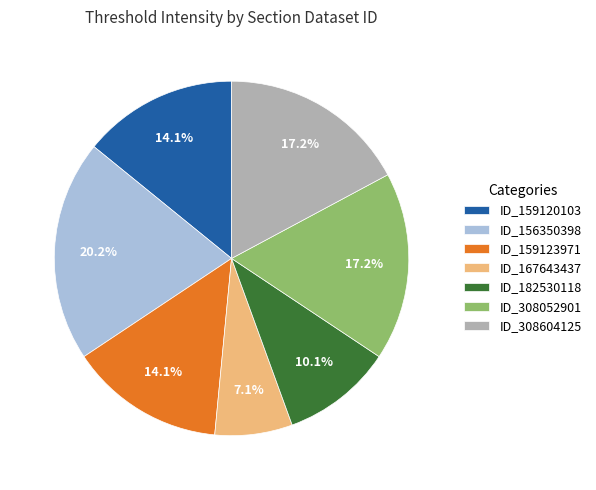

How many slices are in this pie chart?

7